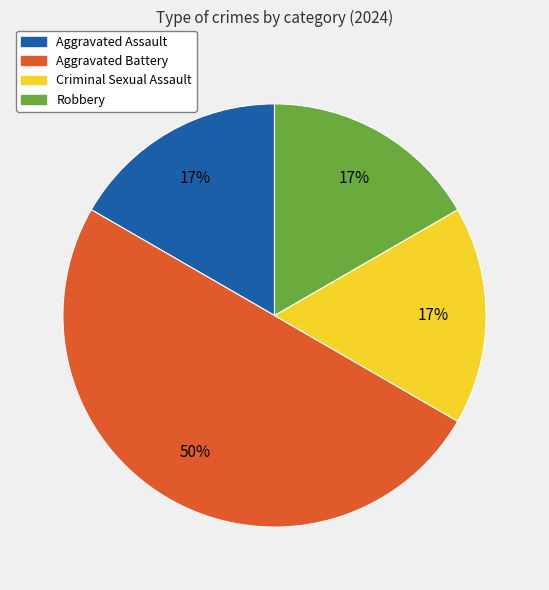

What is the largest slice in the pie chart?

Aggravated Battery